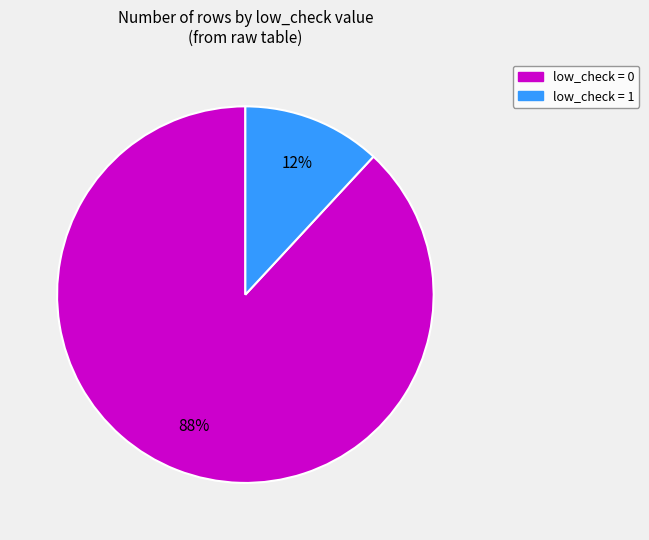

Does any single category account for the majority?

Yes